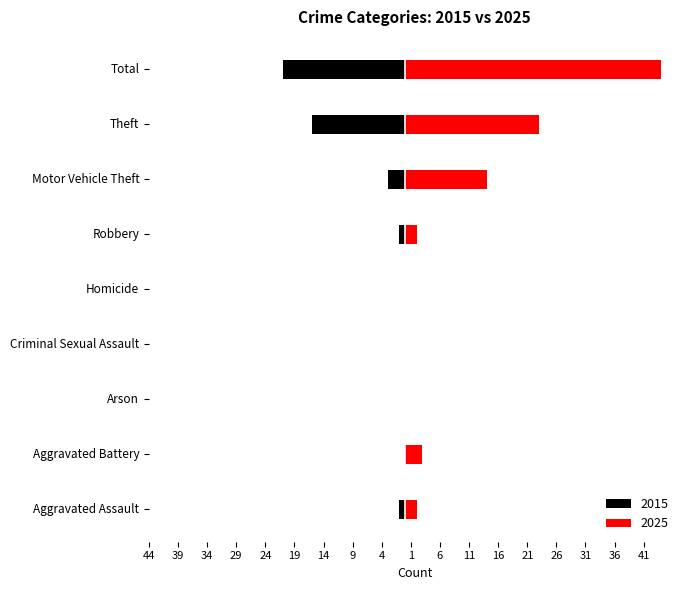

What is the label of the 9th bar from the right?

Aggravated Battery